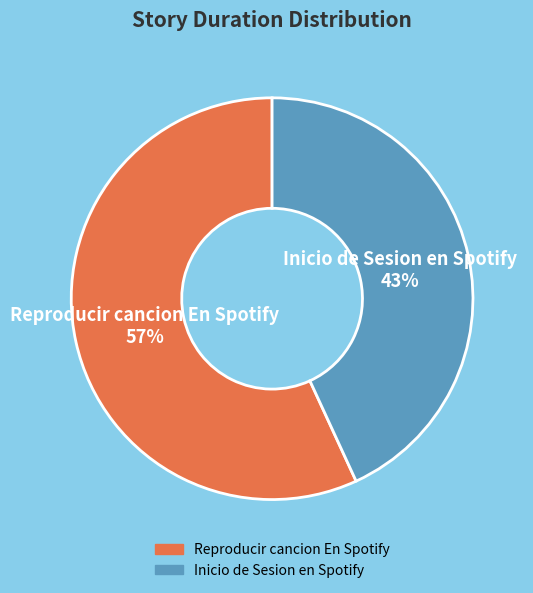

To the nearest percent, what is the difference between the largest and smallest slice percentages?

14%